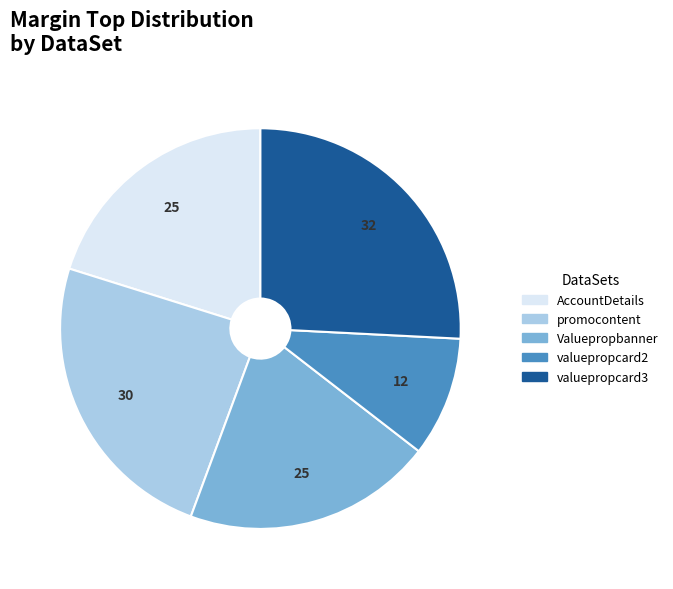

True or false: Valuepropbanner accounts for 20% of the total.

True